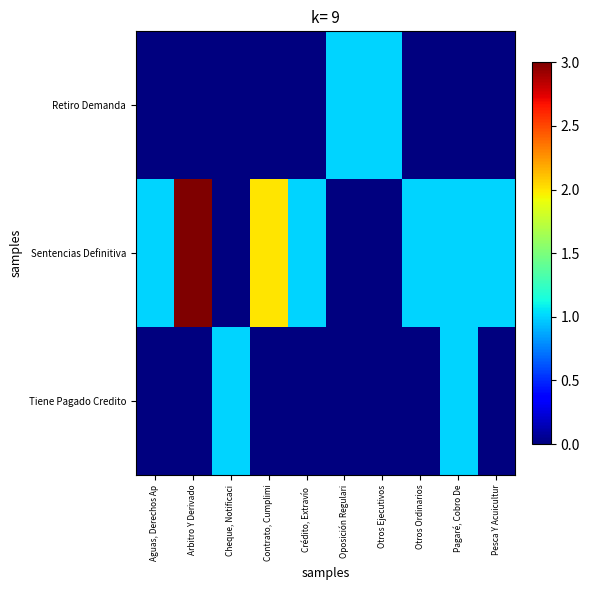

What is the difference between the highest and lowest values at Pesca Y Acuicultur?

1